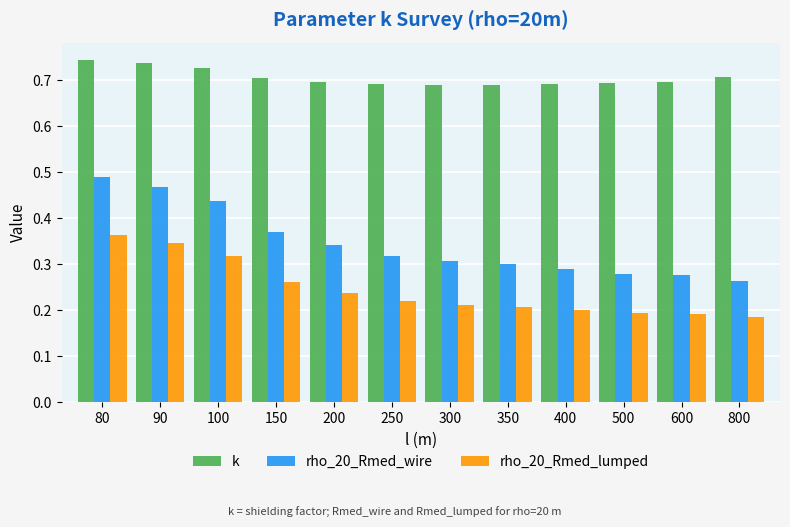

Which series has the largest range (max minus min)?

rho_20_Rmed_wire